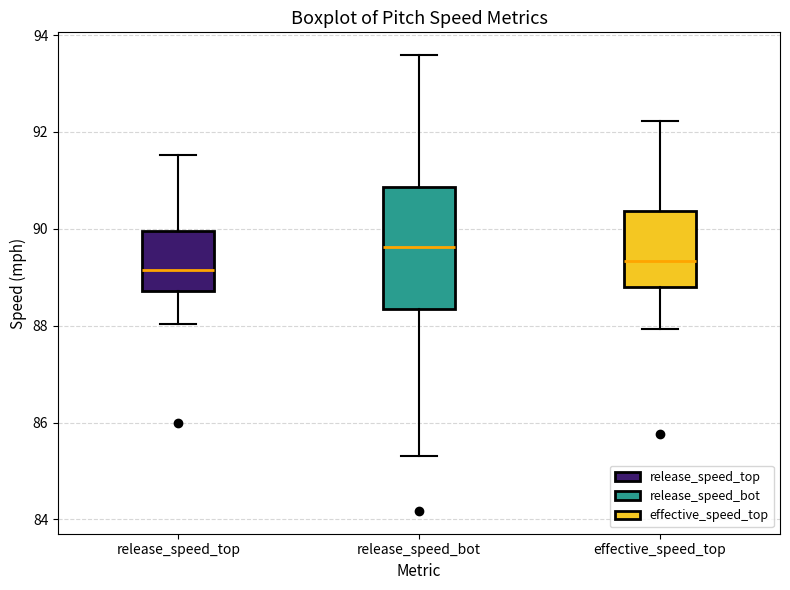

Reading left to right, transcribe this box plot: for each box, give where its median line is, the range the box spans, and where its two whiskers end, as read against the y-axis. The values are not printed on the chart, so give them approximately, as read against the axis.

release_speed_top: median 89.2, box 88.8 to 90.0, whiskers 88.0 to 91.6
release_speed_bot: median 89.6, box 88.4 to 90.8, whiskers 85.4 to 93.6
effective_speed_top: median 89.4, box 88.8 to 90.4, whiskers 88.0 to 92.2